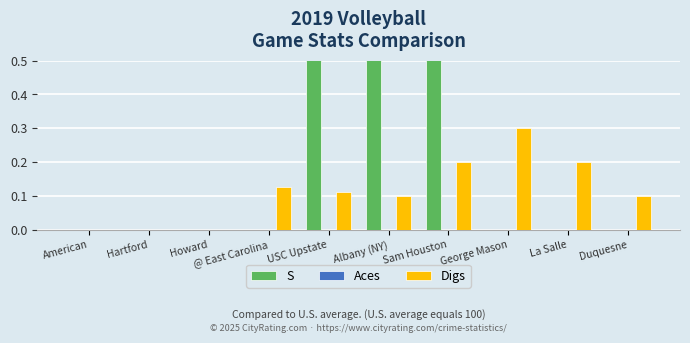

At which category is the sum across all series the highest?

Albany (NY)